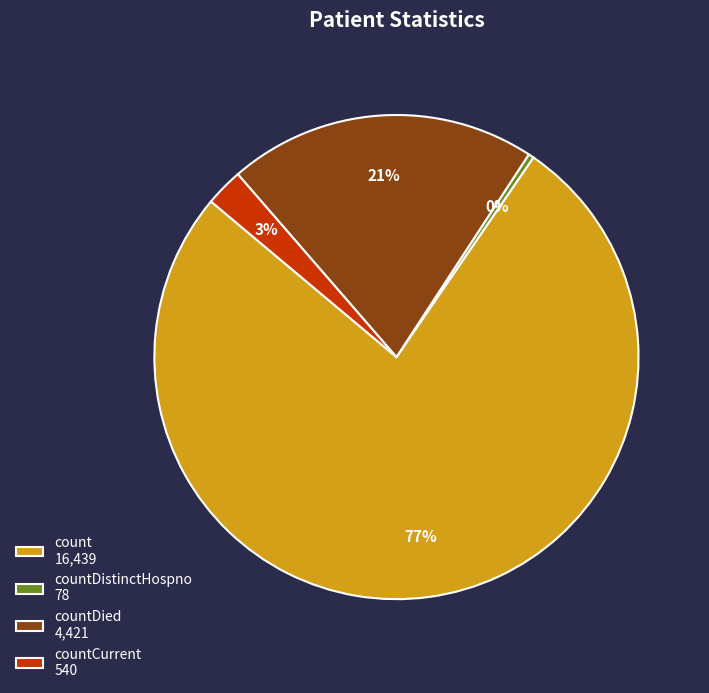

To the nearest percent, what is the difference between the largest and smallest slice percentages?

76%